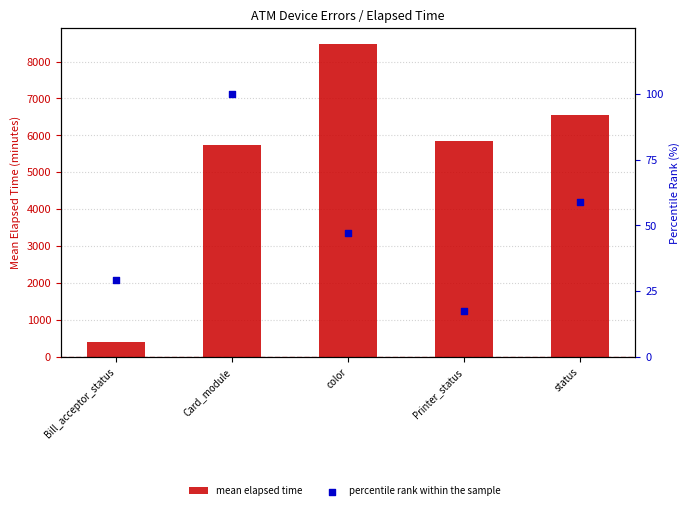

Is the value of mean elapsed time at color greater than the value of percentile rank within the sample at color?

Yes